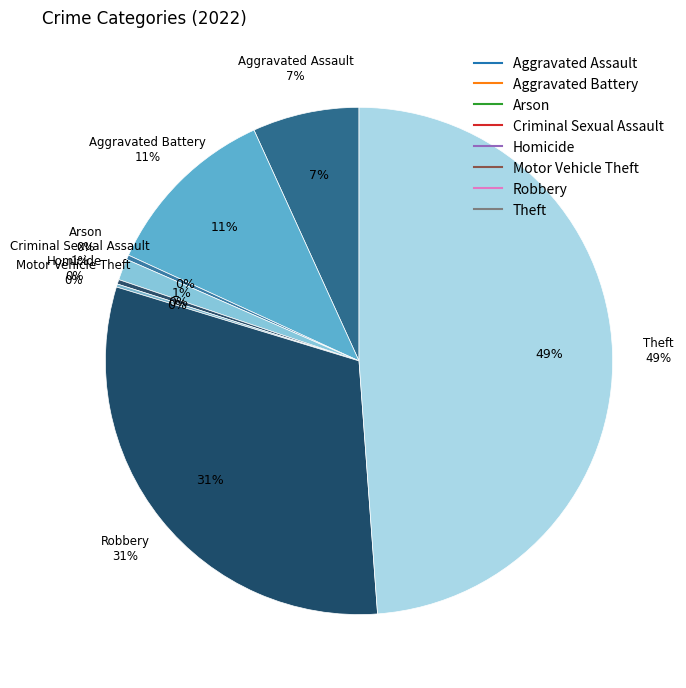

What is the change in value from Criminal Sexual Assault to Robbery?

+304